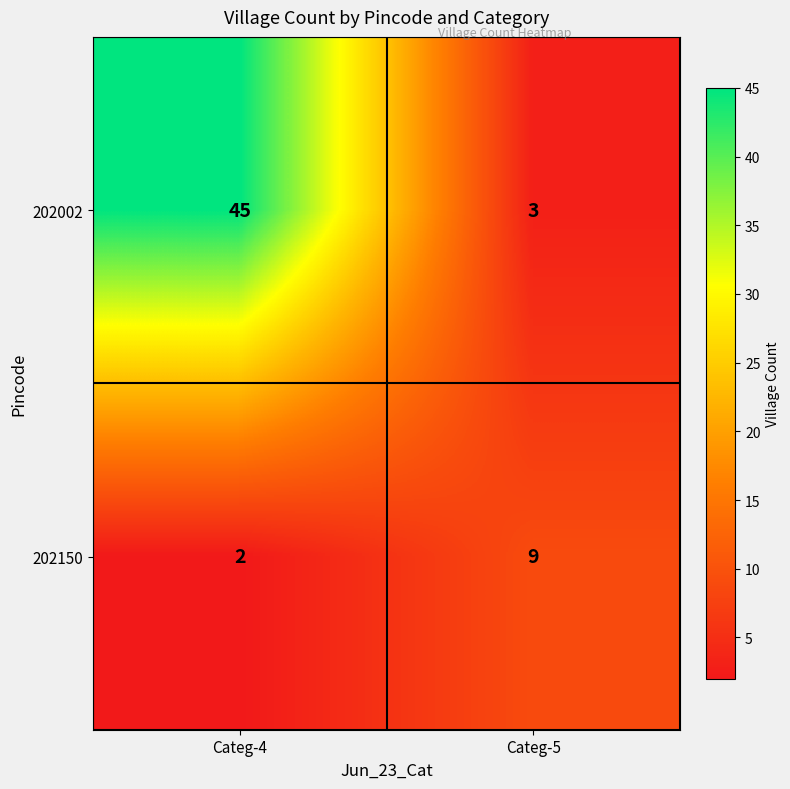

Reading left to right, what are all the values shown in this chart?

202002: Categ-4=45	Categ-5=3
202150: Categ-4=2	Categ-5=9